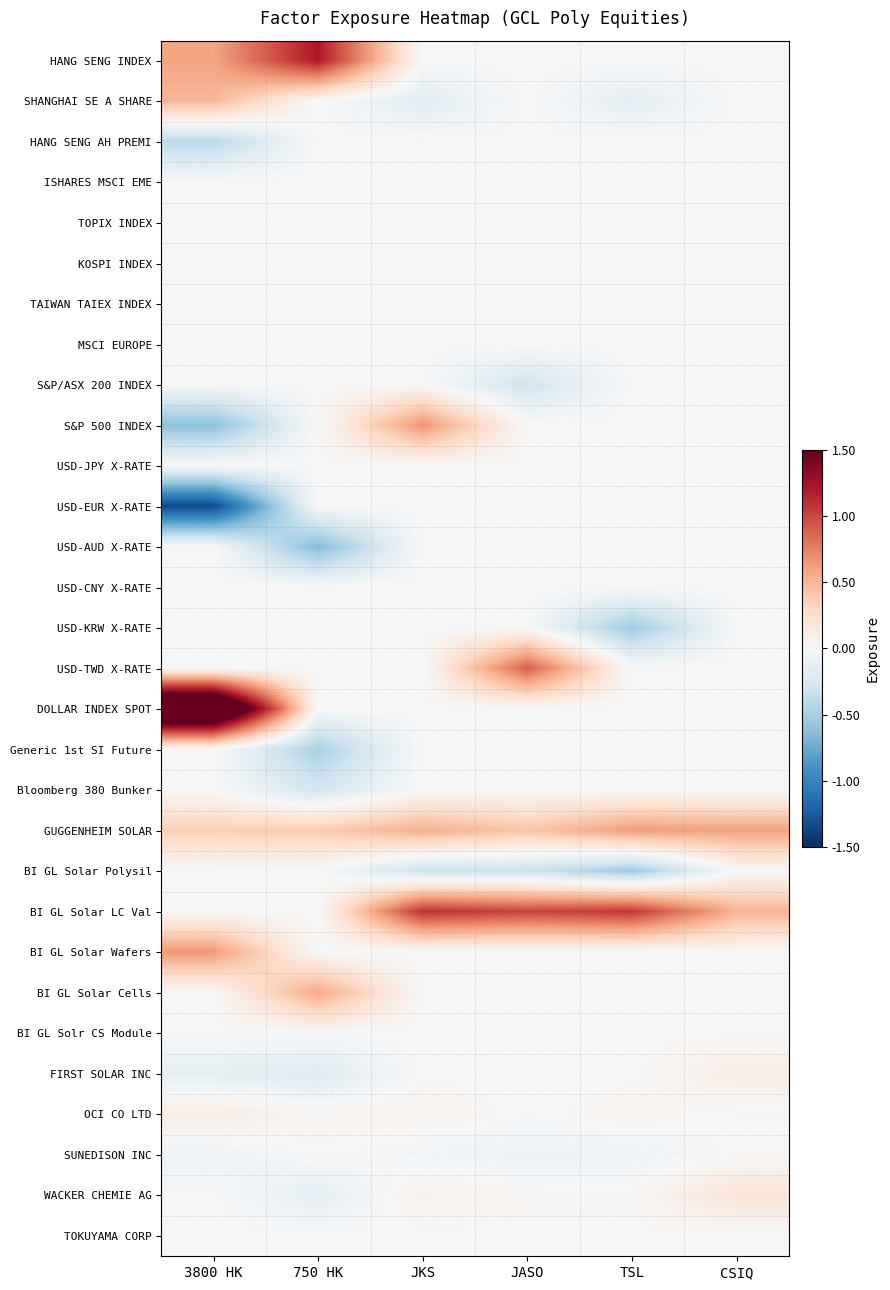

Reading left to right, what are all the values shown in this chart?

HANG SENG INDEX: 3800 HK=0.6	750 HK=1.2	JKS=0.0	JASO=0.0	TSL=0.0	CSIQ=0.0
SHANGHAI SE A SHARE: 3800 HK=0.5	750 HK=0.0	JKS=-0.2	JASO=0.0	TSL=-0.2	CSIQ=0.0
HANG SENG AH PREMI: 3800 HK=-0.4	750 HK=0.0	JKS=0.0	JASO=0.0	TSL=0.0	CSIQ=0.0
ISHARES MSCI EME: 3800 HK=0.0	750 HK=0.0	JKS=0.0	JASO=0.0	TSL=0.0	CSIQ=0.0
TOPIX INDEX: 3800 HK=0.0	750 HK=0.0	JKS=0.0	JASO=0.0	TSL=0.0	CSIQ=0.0
KOSPI INDEX: 3800 HK=0.0	750 HK=0.0	JKS=0.0	JASO=0.0	TSL=0.0	CSIQ=0.0
TAIWAN TAIEX INDEX: 3800 HK=0.0	750 HK=0.0	JKS=0.0	JASO=0.0	TSL=0.0	CSIQ=0.0
MSCI EUROPE: 3800 HK=0.0	750 HK=0.0	JKS=0.0	JASO=0.0	TSL=0.0	CSIQ=0.0
S&P/ASX 200 INDEX: 3800 HK=0.0	750 HK=0.0	JKS=0.0	JASO=-0.3	TSL=0.0	CSIQ=0.0
S&P 500 INDEX: 3800 HK=-0.6	750 HK=0.0	JKS=0.7	JASO=0.0	TSL=0.0	CSIQ=0.0
USD-JPY X-RATE: 3800 HK=0.0	750 HK=0.0	JKS=0.0	JASO=0.0	TSL=0.0	CSIQ=0.0
USD-EUR X-RATE: 3800 HK=-1.4	750 HK=0.0	JKS=0.0	JASO=0.0	TSL=0.0	CSIQ=0.0
USD-AUD X-RATE: 3800 HK=0.0	750 HK=-0.7	JKS=0.0	JASO=0.0	TSL=0.0	CSIQ=0.0
USD-CNY X-RATE: 3800 HK=0.0	750 HK=0.0	JKS=0.0	JASO=0.0	TSL=0.0	CSIQ=0.0
USD-KRW X-RATE: 3800 HK=0.0	750 HK=0.0	JKS=0.0	JASO=0.0	TSL=-0.5	CSIQ=0.0
USD-TWD X-RATE: 3800 HK=0.0	750 HK=0.0	JKS=0.0	JASO=0.9	TSL=0.0	CSIQ=0.0
DOLLAR INDEX SPOT: 3800 HK=2.4	750 HK=0.0	JKS=0.0	JASO=0.0	TSL=0.0	CSIQ=0.0
Generic 1st SI Future: 3800 HK=0.0	750 HK=-0.5	JKS=0.0	JASO=0.0	TSL=0.0	CSIQ=0.0
Bloomberg 380 Bunker: 3800 HK=0.0	750 HK=-0.3	JKS=0.0	JASO=0.0	TSL=0.0	CSIQ=0.0
GUGGENHEIM SOLAR: 3800 HK=0.4	750 HK=0.4	JKS=0.5	JASO=0.4	TSL=0.6	CSIQ=0.6
BI GL Solar Polysil: 3800 HK=0.0	750 HK=0.0	JKS=-0.3	JASO=-0.3	TSL=-0.5	CSIQ=0.0
BI GL Solar LC Val: 3800 HK=0.0	750 HK=0.0	JKS=1.1	JASO=1.0	TSL=1.1	CSIQ=0.5
BI GL Solar Wafers: 3800 HK=0.6	750 HK=0.0	JKS=0.0	JASO=0.0	TSL=0.0	CSIQ=0.0
BI GL Solar Cells: 3800 HK=0.0	750 HK=0.6	JKS=0.0	JASO=0.0	TSL=0.0	CSIQ=0.0
BI GL Solr CS Module: 3800 HK=0.0	750 HK=0.0	JKS=0.0	JASO=0.0	TSL=0.0	CSIQ=0.0
FIRST SOLAR INC: 3800 HK=-0.1	750 HK=-0.2	JKS=0.0	JASO=0.0	TSL=0.0	CSIQ=0.1
OCI CO LTD: 3800 HK=0.1	750 HK=0.0	JKS=0.1	JASO=-0.0	TSL=0.0	CSIQ=-0.0
SUNEDISON INC: 3800 HK=-0.1	750 HK=0.0	JKS=-0.0	JASO=-0.1	TSL=-0.1	CSIQ=0.0
WACKER CHEMIE AG: 3800 HK=0.0	750 HK=-0.2	JKS=0.1	JASO=0.0	TSL=0.0	CSIQ=0.2
TOKUYAMA CORP: 3800 HK=0.0	750 HK=0.0	JKS=0.0	JASO=0.0	TSL=0.0	CSIQ=0.0